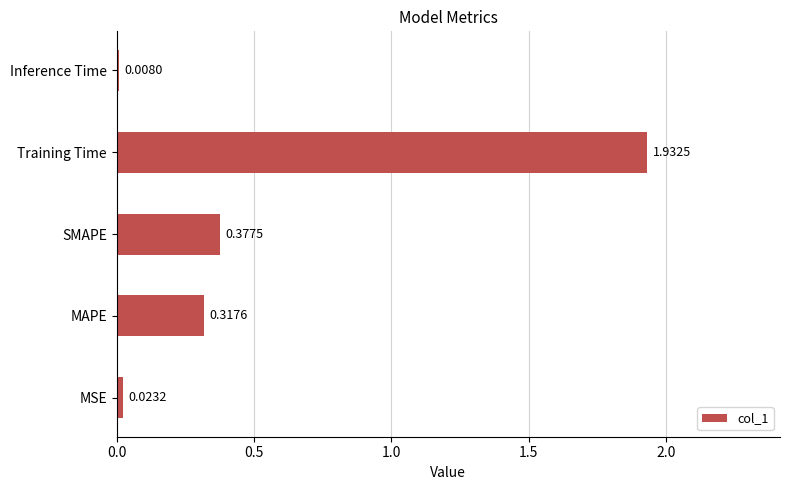

What is the sum of the values at SMAPE and MAPE?

0.7